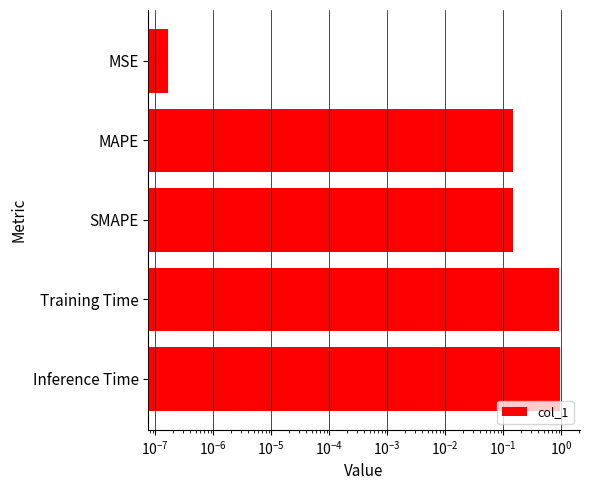

Between MSE and MAPE, which is larger?

MAPE